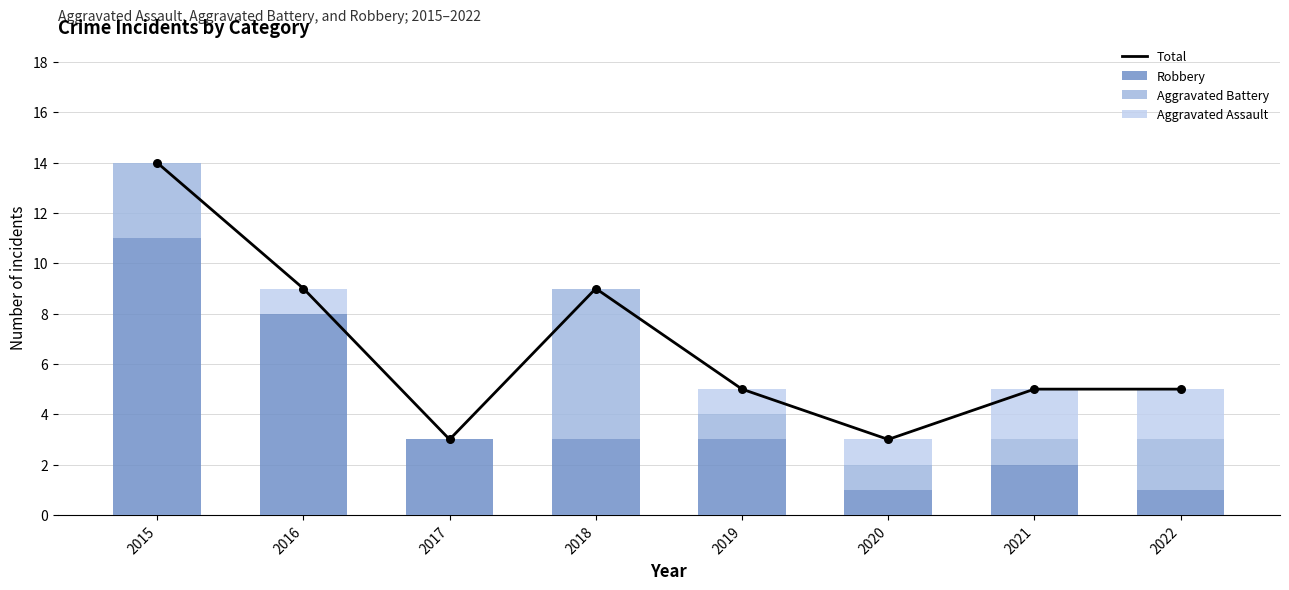

What is the total value across all series at 2022?

10